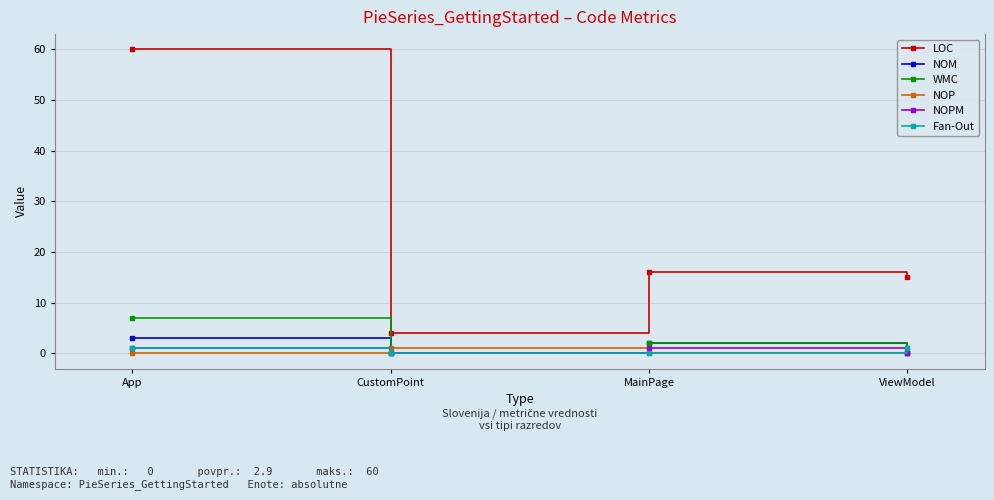

What is the label of the 3rd point from the right?

CustomPoint